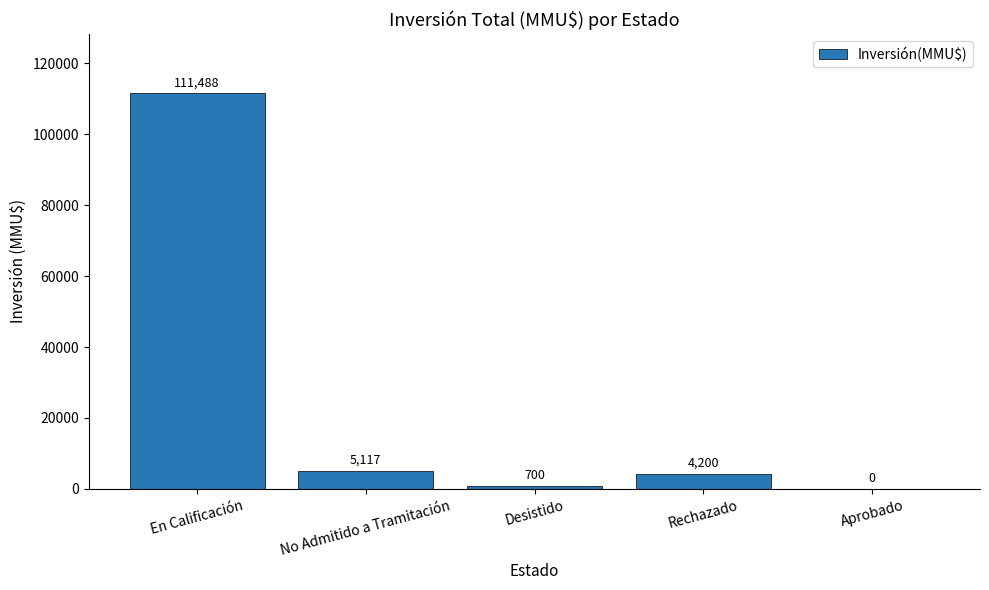

True or false: the data shows -50136 at Aprobado.

False